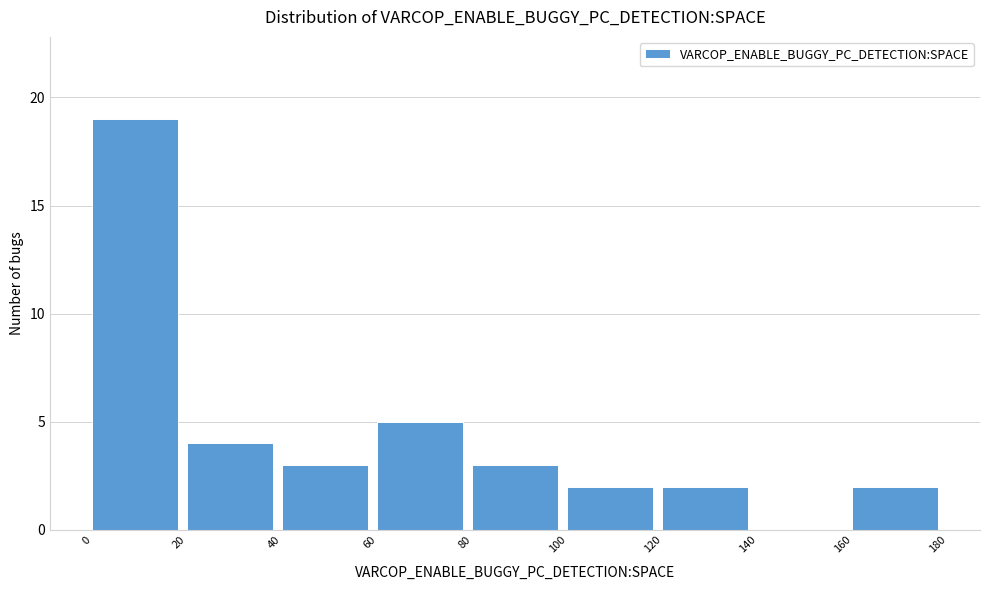

Over which range of the x-axis is the bar tallest?

0 to 20